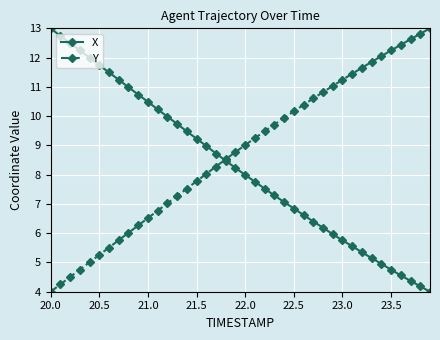

Is this an area chart (filled region under the line)?

No